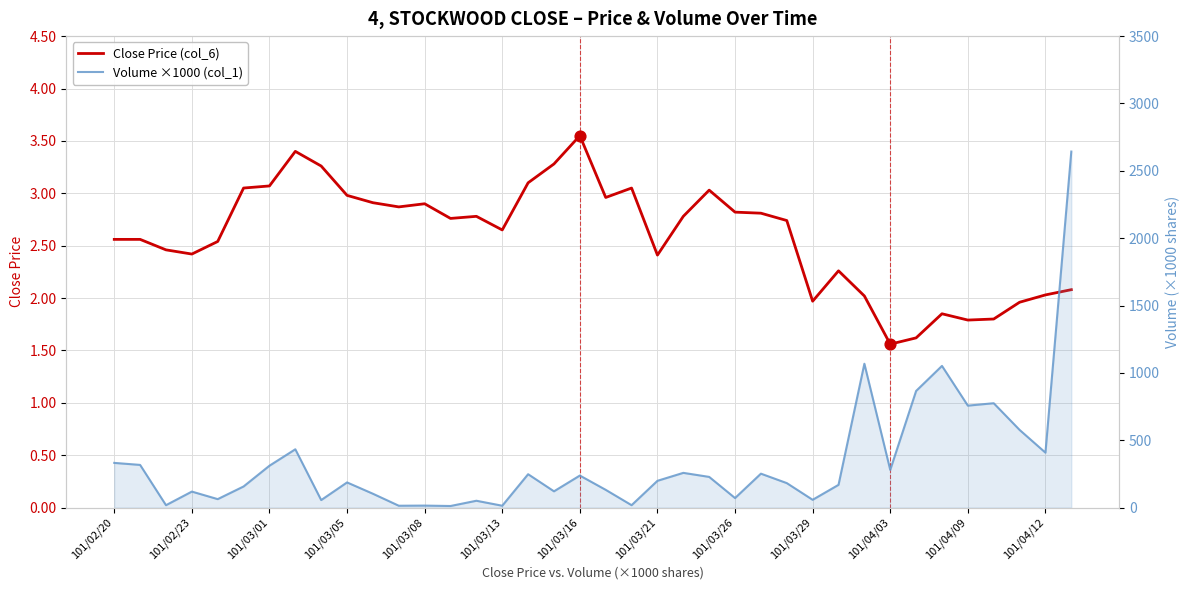

At how many categories does at least one series exceed 2178?

1